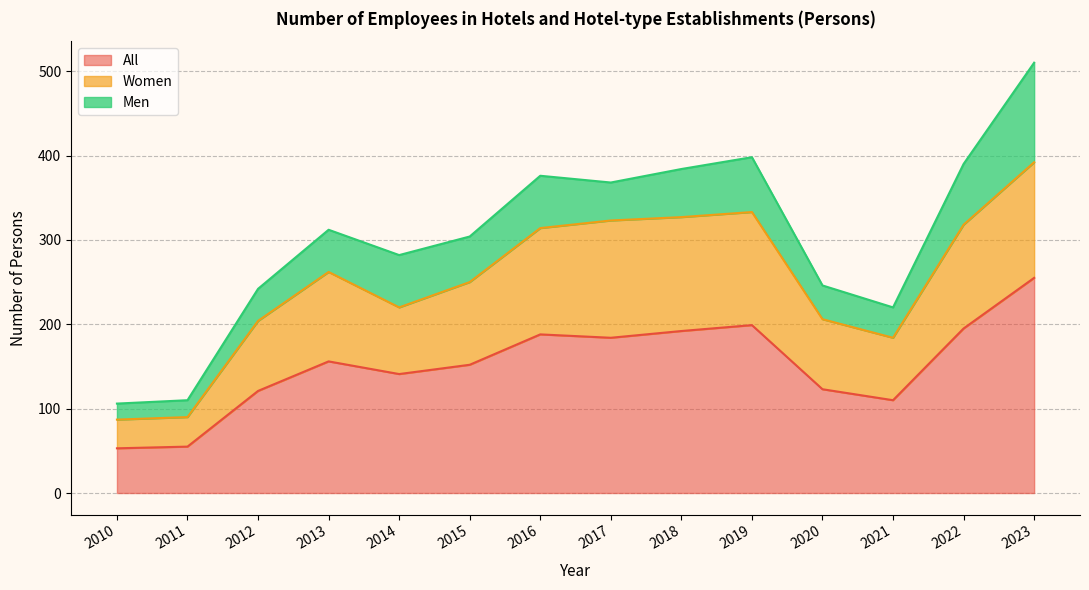

Where does the Women series first go above 262?

2016